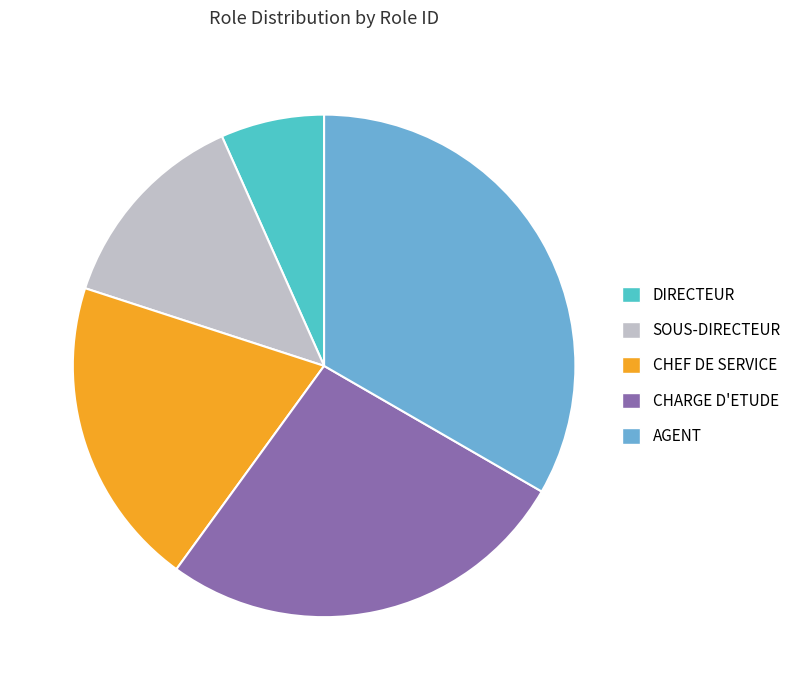

Is it true that CHARGE D'ETUDE is 18% of the pie?

False